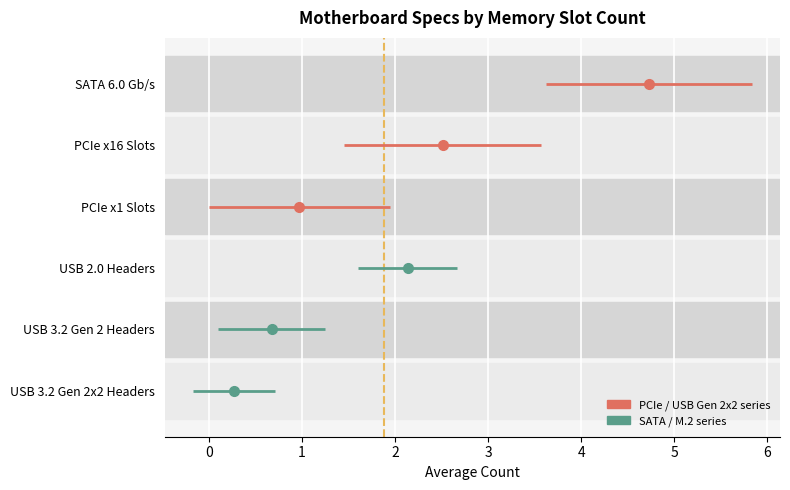

What is the difference between the maximum and minimum values in the USB 3.2 Gen 2 Headers series?

2